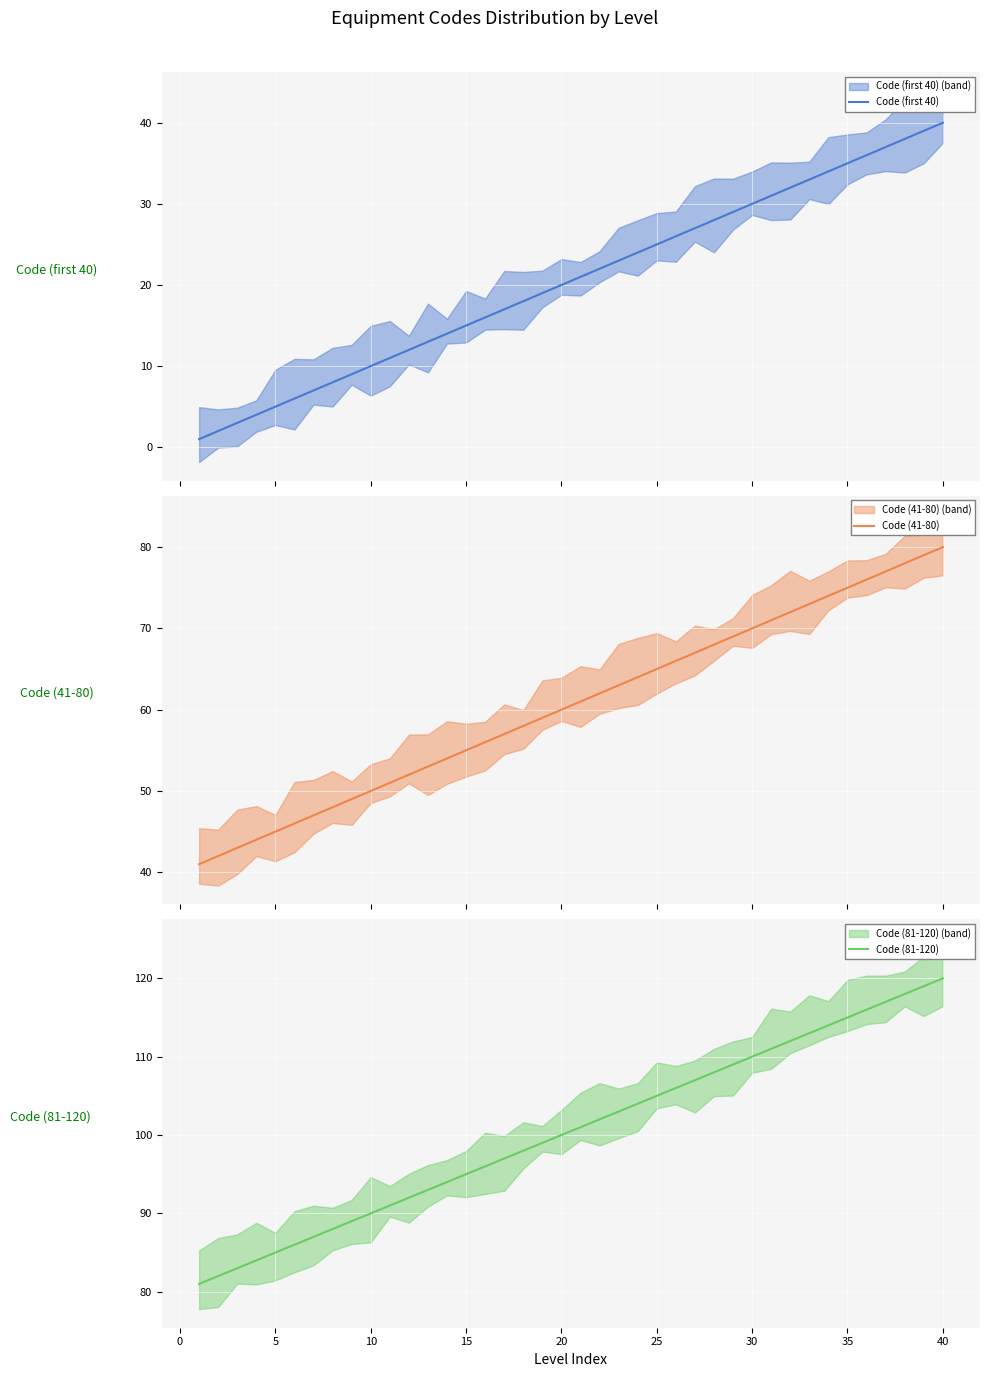

Which series changed the most between 10 and 26?

Code (first 40)